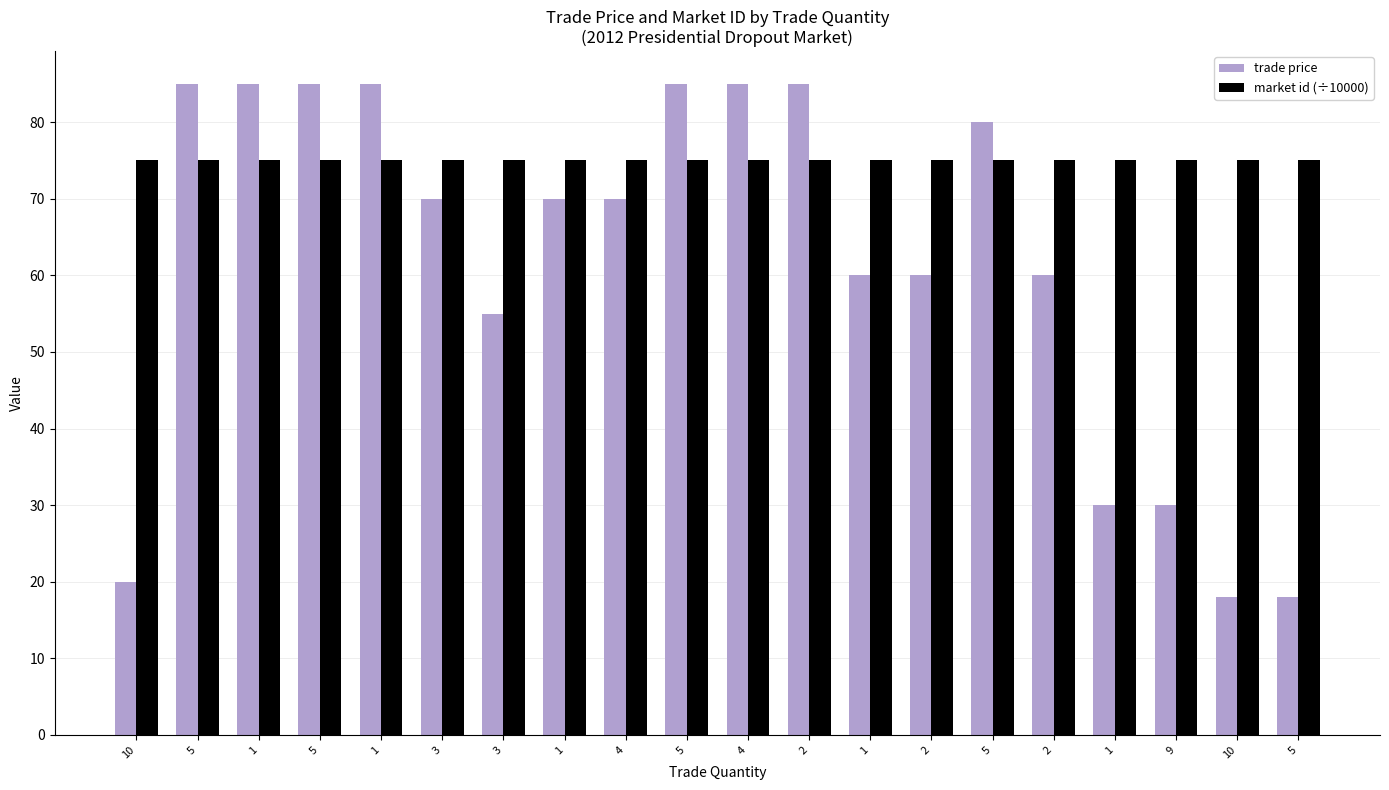

Which series has the largest total across all categories?

market id (÷10000)